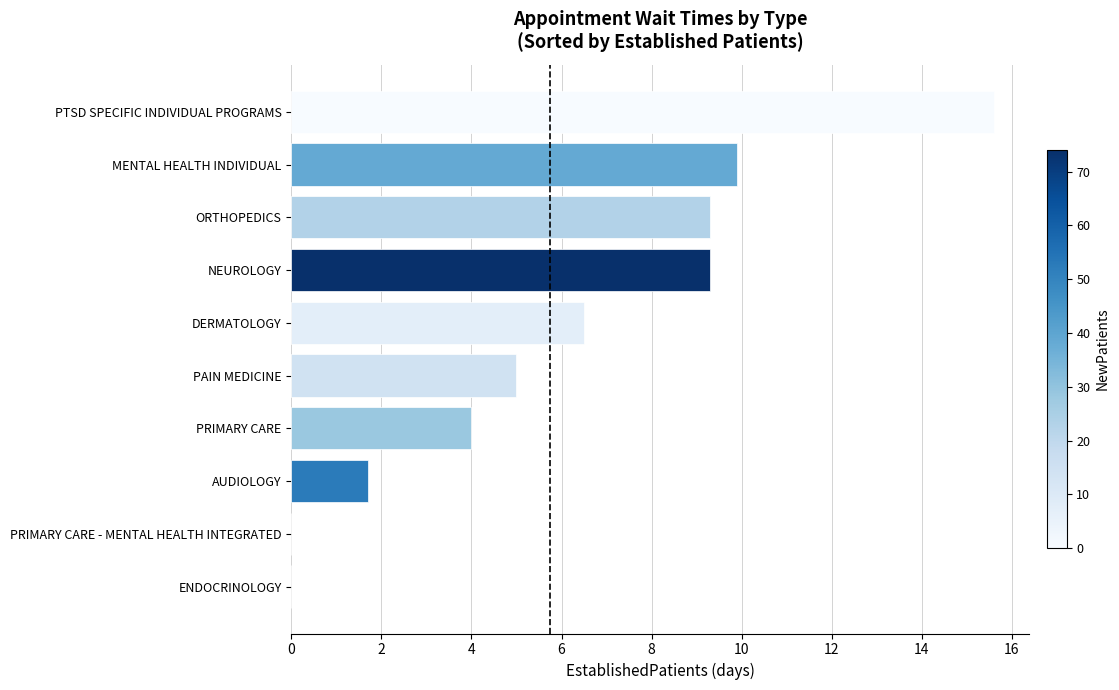

What is the sum of all values?

61.3